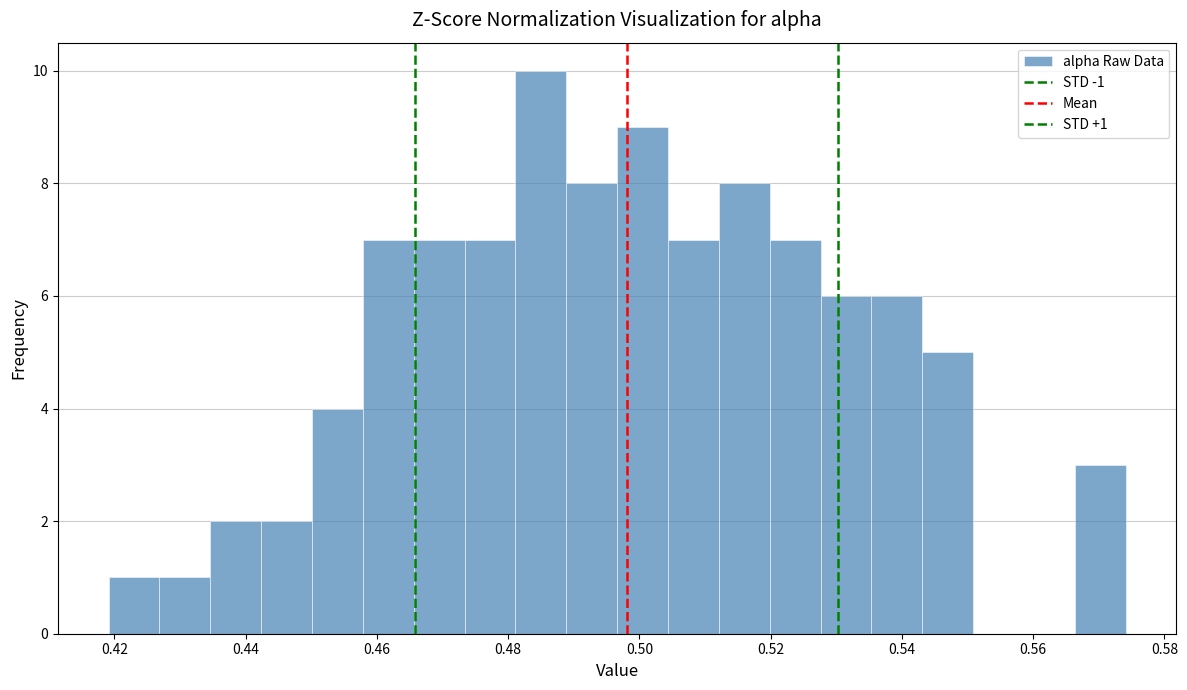

Around what value on the x-axis is the tallest bar? Give the approximate position of its centre, as read against the axis.

0.484